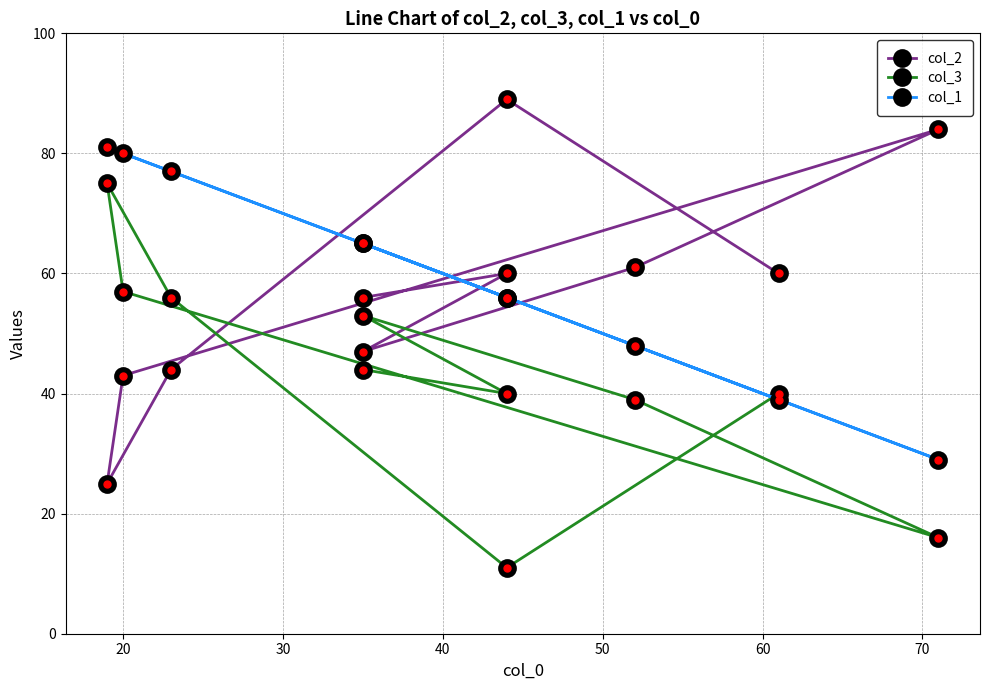

Reading right to left, extract all data points from this chart.

col_2: 60	89	44	25	43	84	61	47	60	56
col_3: 40	11	56	75	57	16	39	53	40	44
col_1: 39	56	77	81	80	29	48	65	56	65